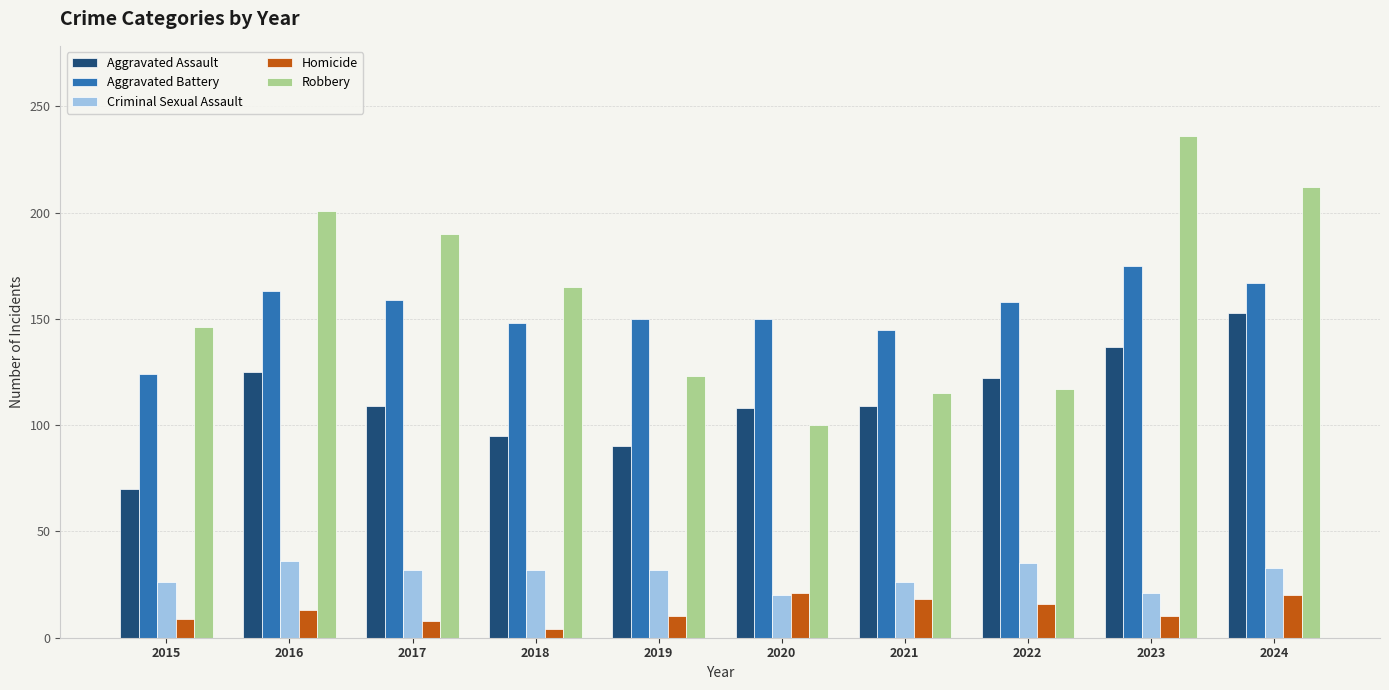

How many bars are there in total?

50